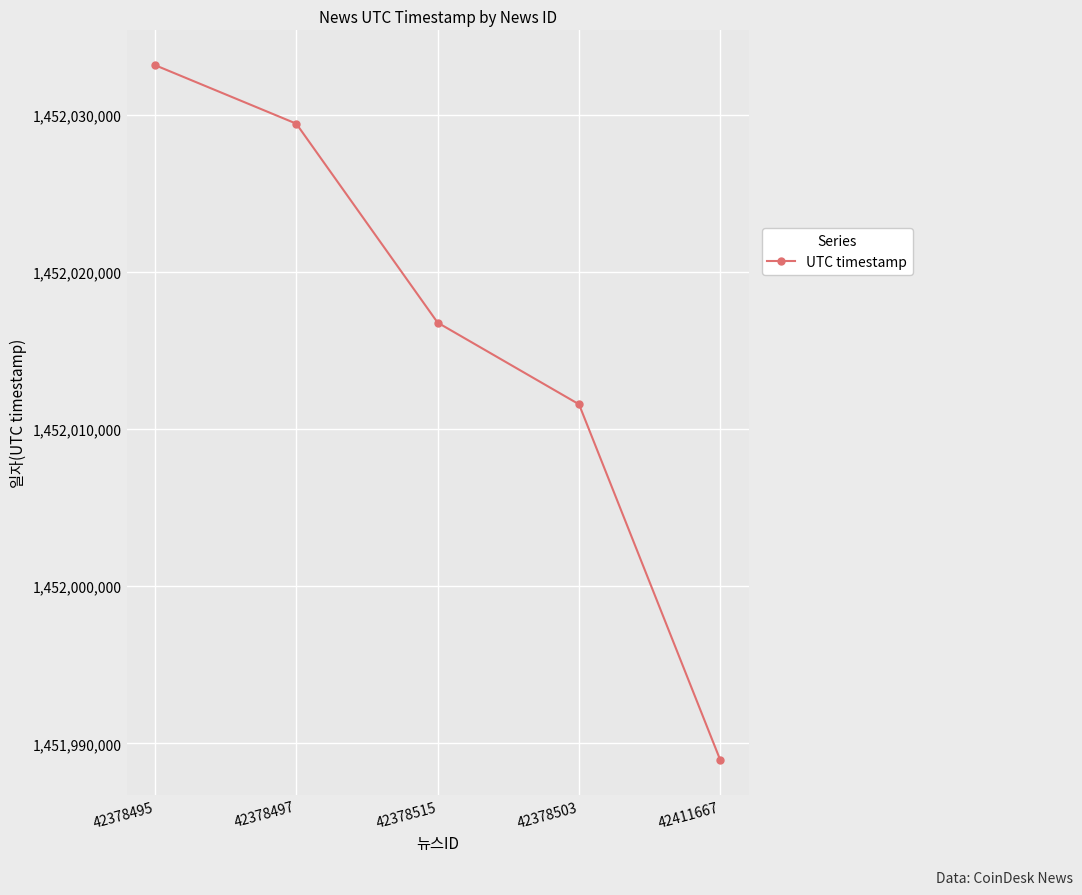

Count the number of data series in this chart.

1